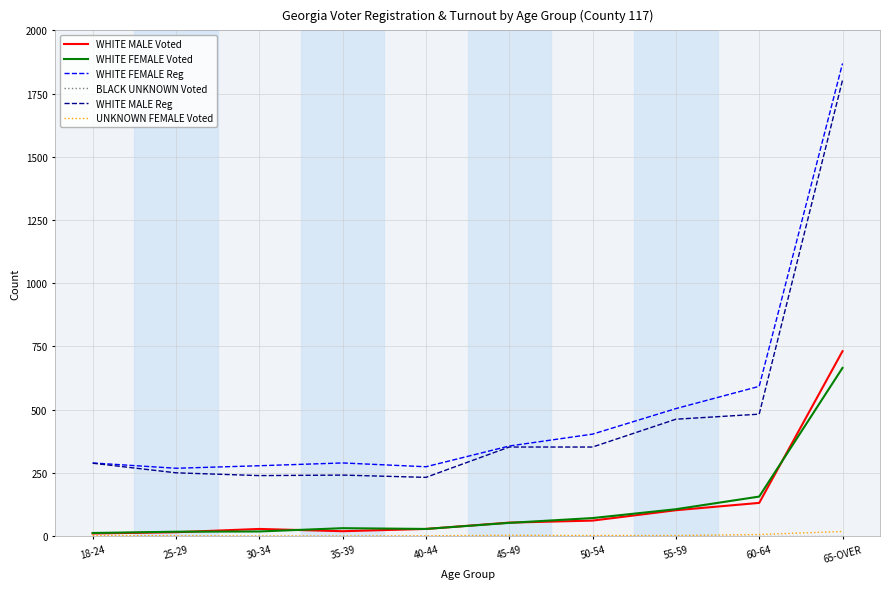

Is it true that WHITE FEMALE Voted equals 156 at 60-64?

True